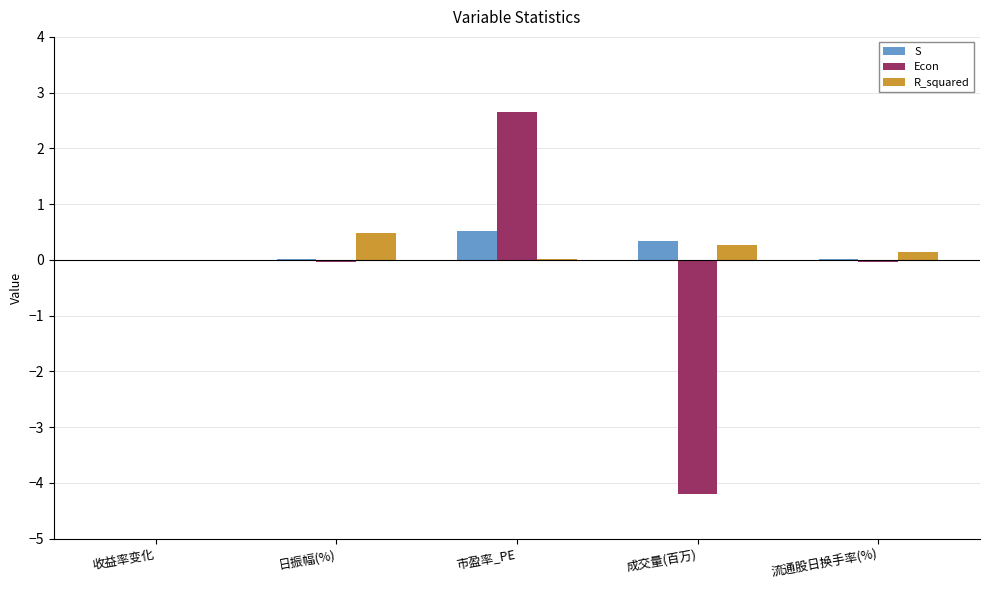

What is the average value of the R_squared series?

0.2